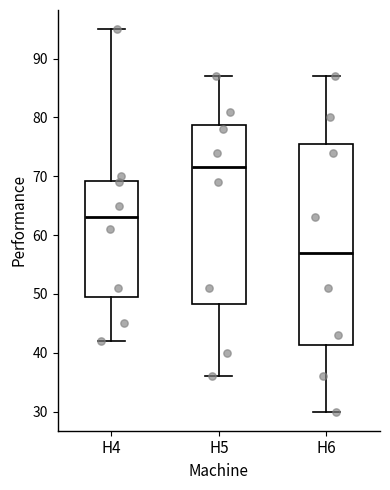

Which box's median line is the lowest?

H6